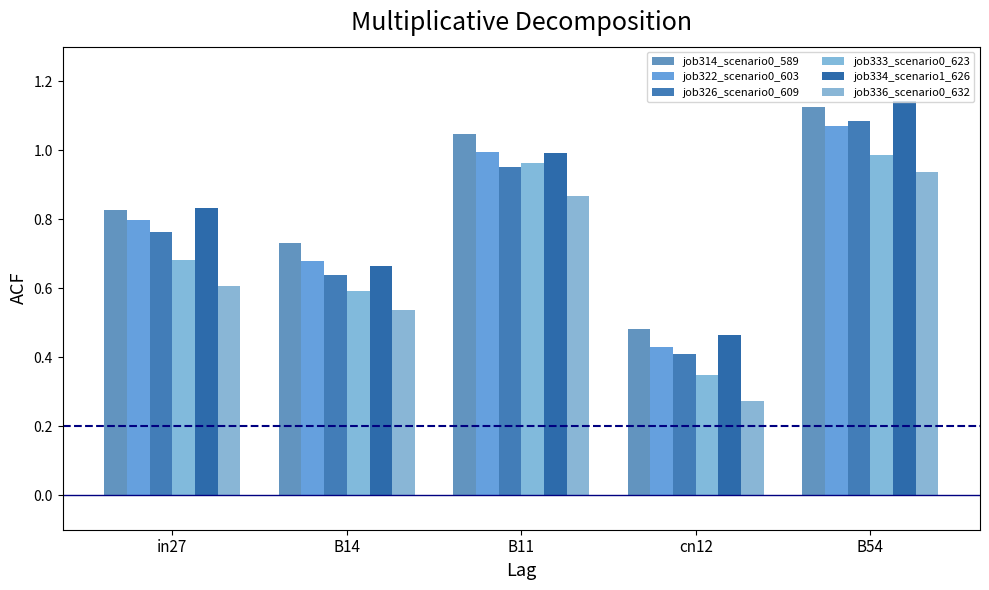

Rank the series at in27 from lowest to highest value.

job336_scenario0_632, job333_scenario0_623, job326_scenario0_609, job322_scenario0_603, job314_scenario0_589, job334_scenario1_626